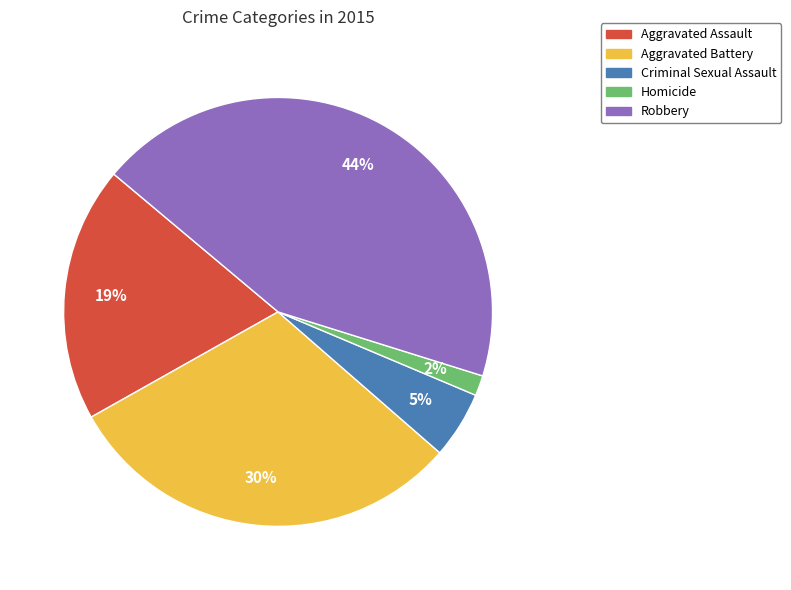

Which slice is the smallest?

Homicide